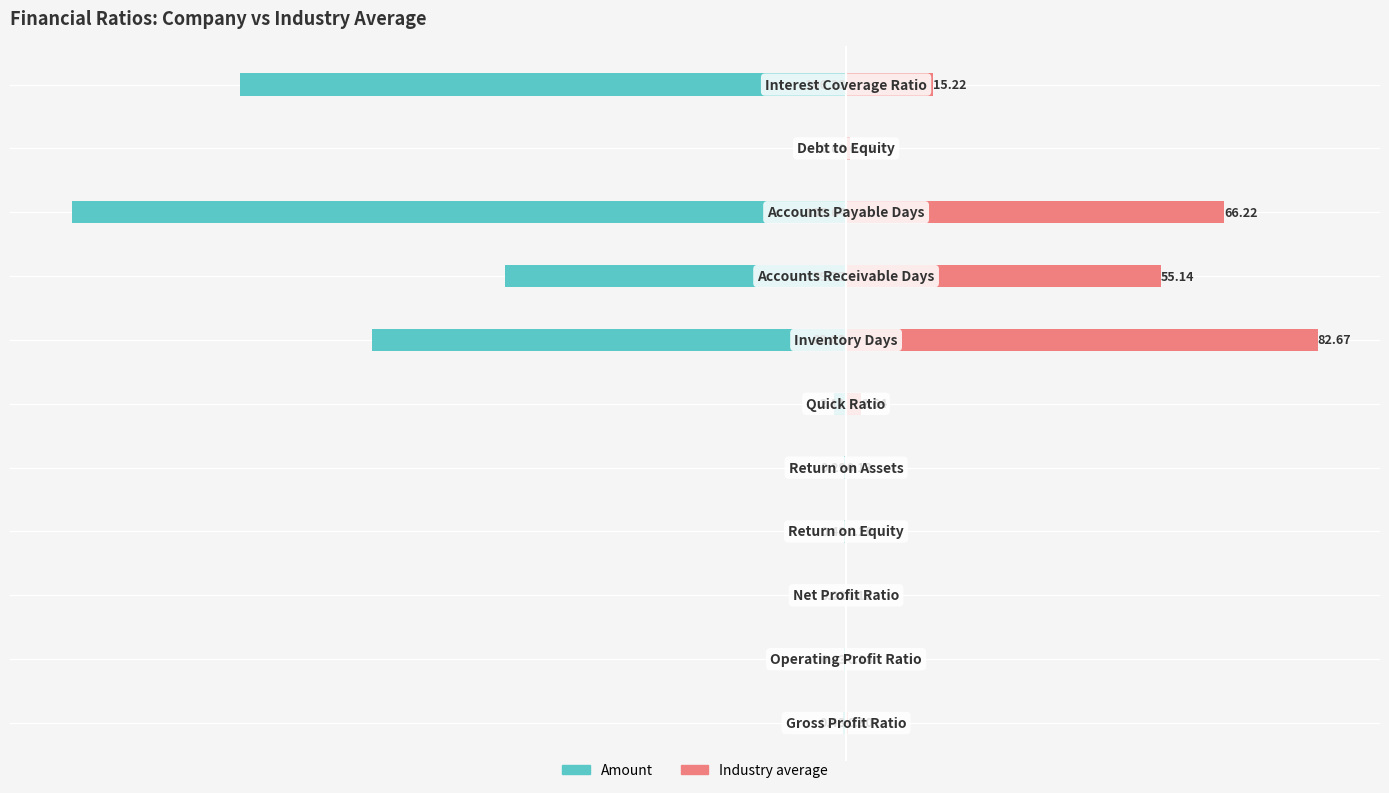

Are the bars horizontal?

Yes